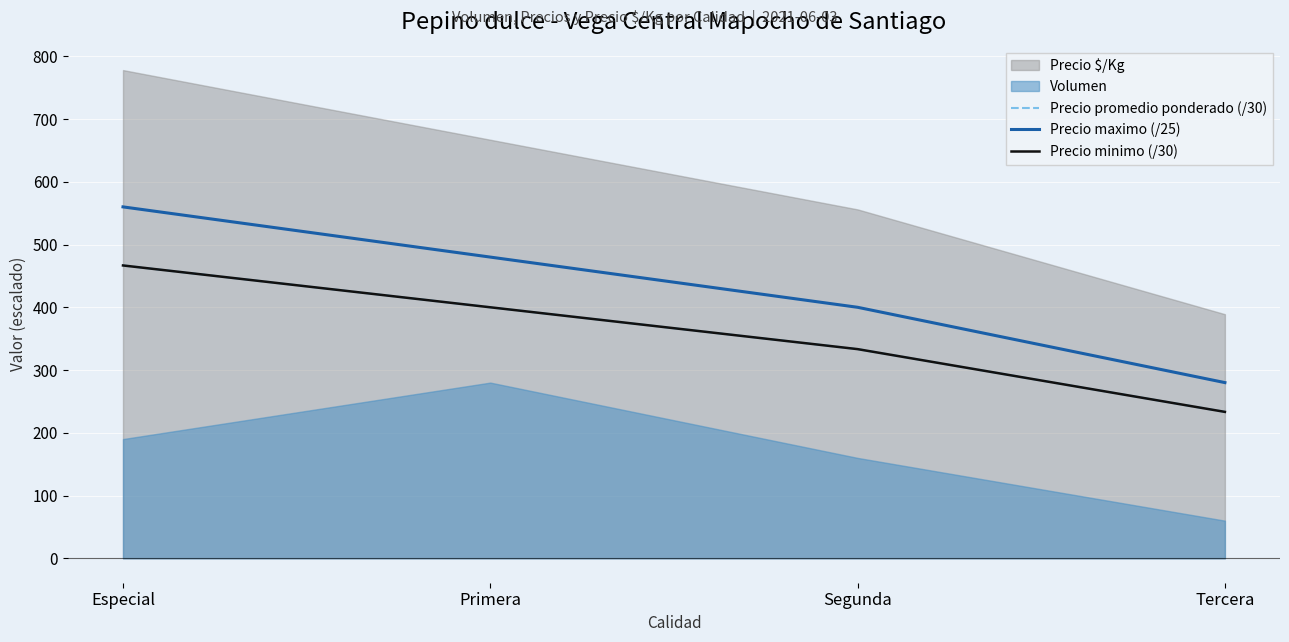

Is it true that Precio minimo (/30) equals 466.7 at Especial?

True